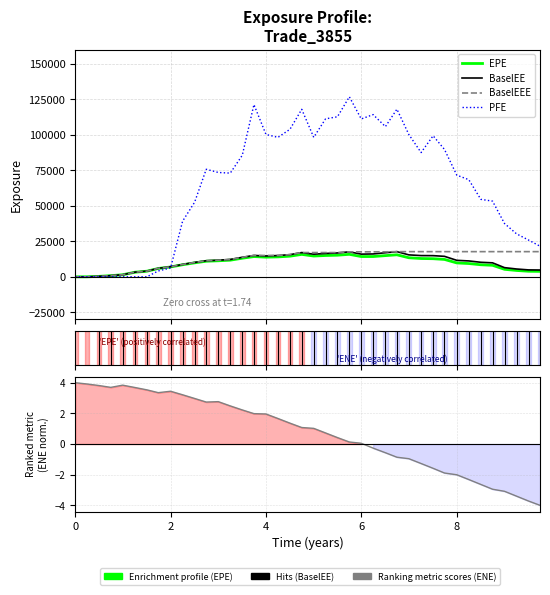

Is it true that Ranking metric scores equals -5.0 at 37?

False